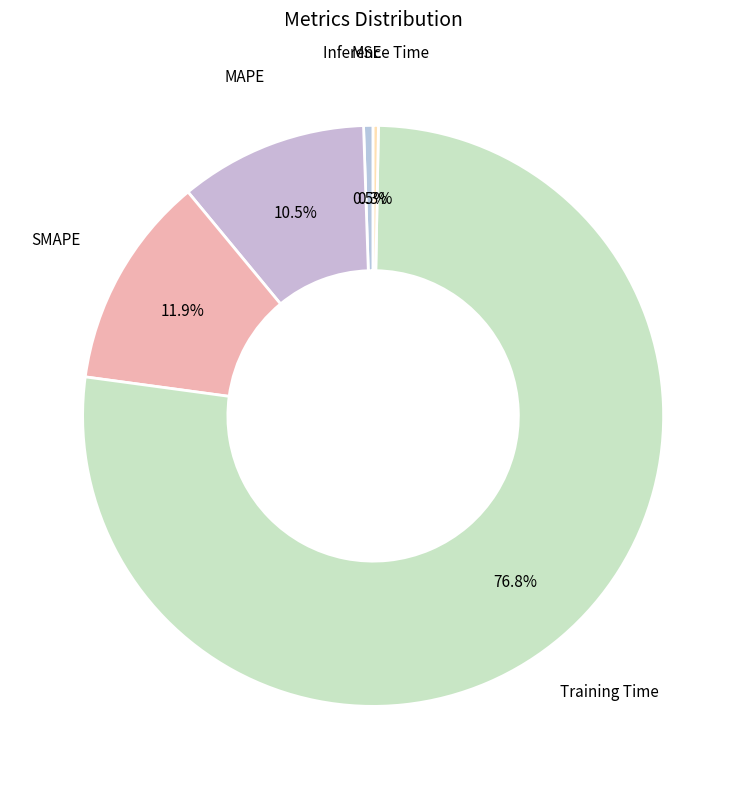

To the nearest percent, what is the average slice percentage?

20%